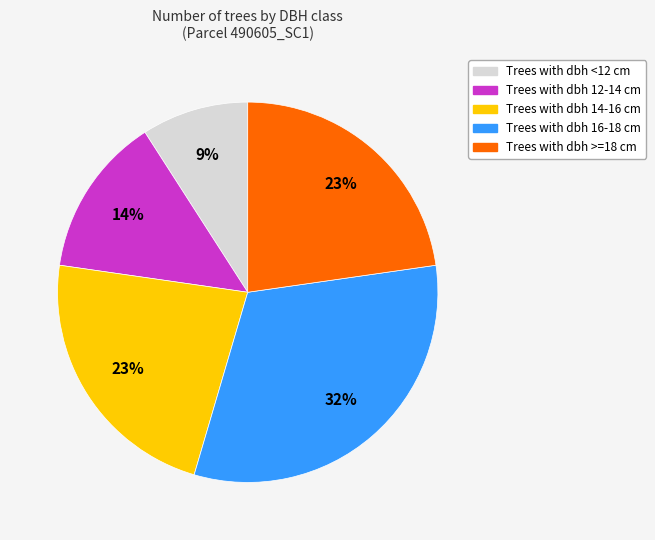

Is there a majority slice in this chart?

No